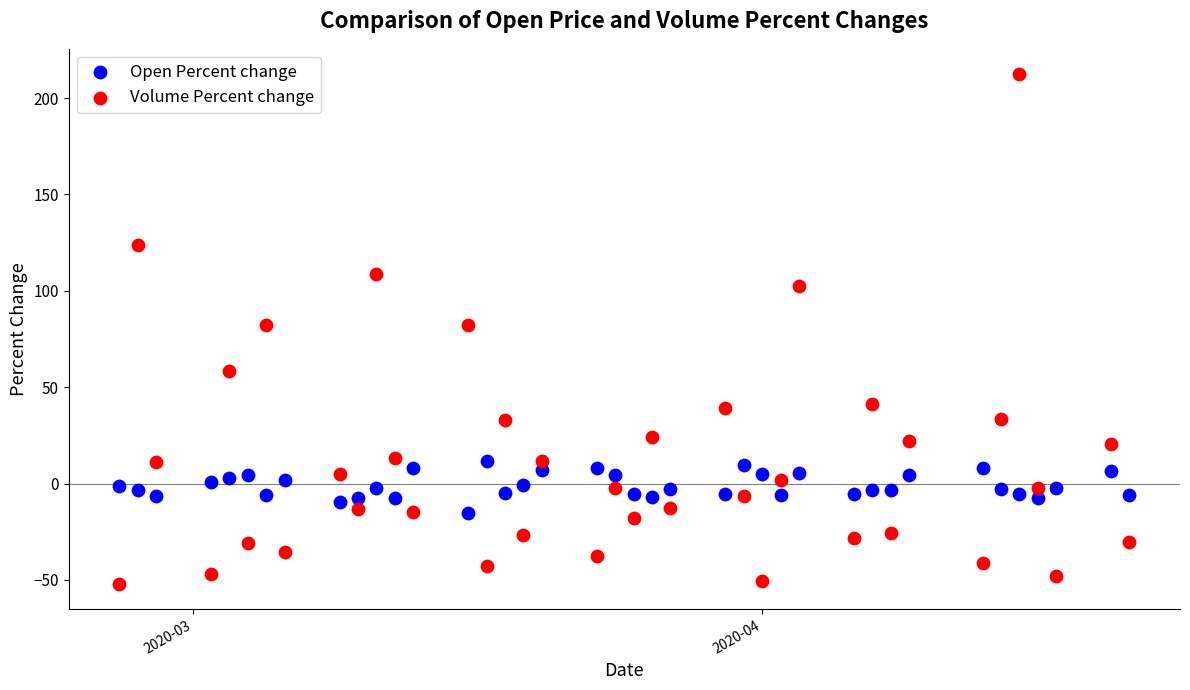

Which series contains the lowest Y value?

Volume Percent change